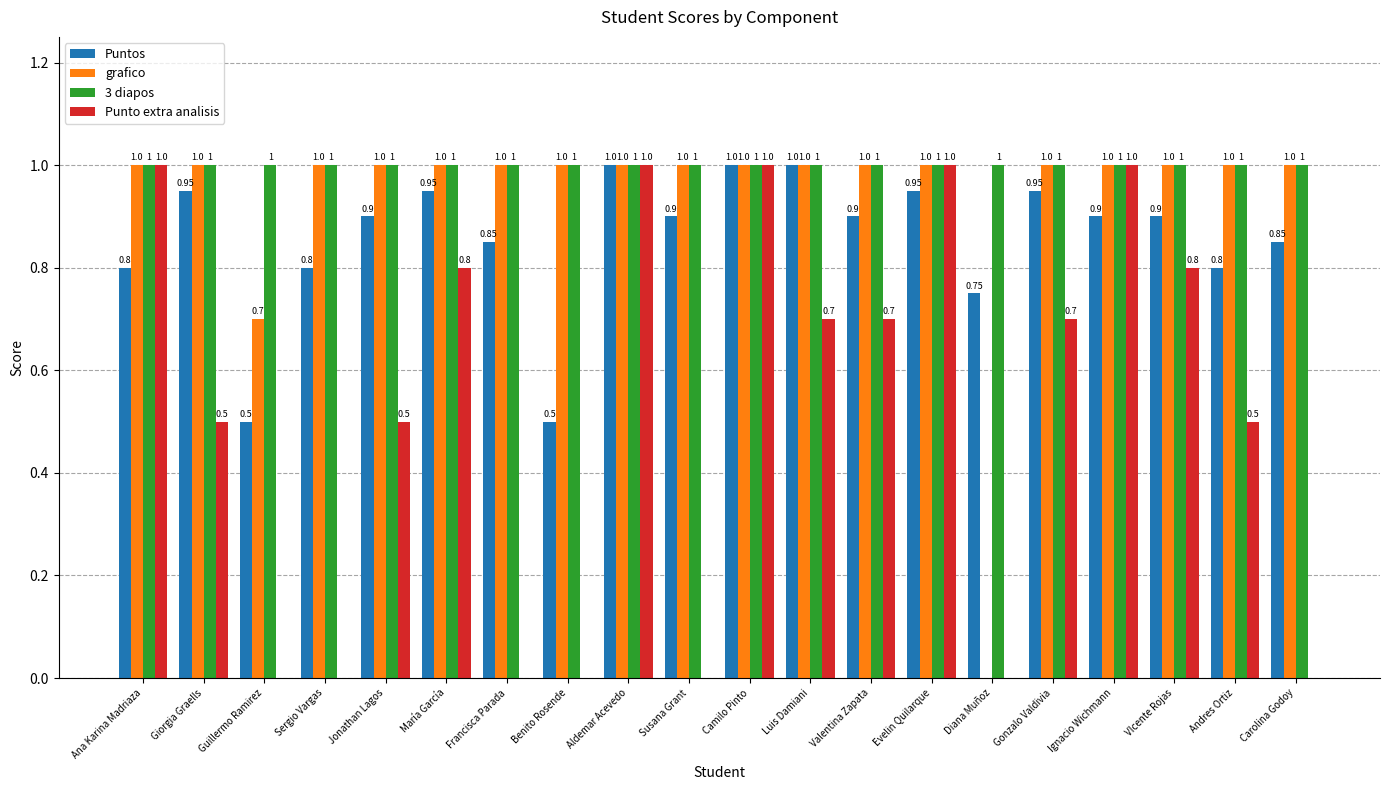

Which series changed the most between Giorgia Graells and Ignacio Wichmann?

Punto extra analisis